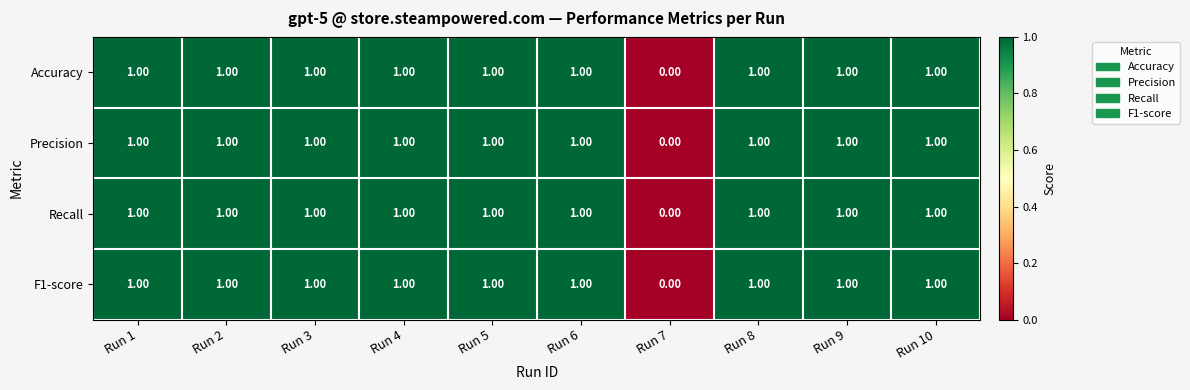

What is the total value across all series at Run 6?

4